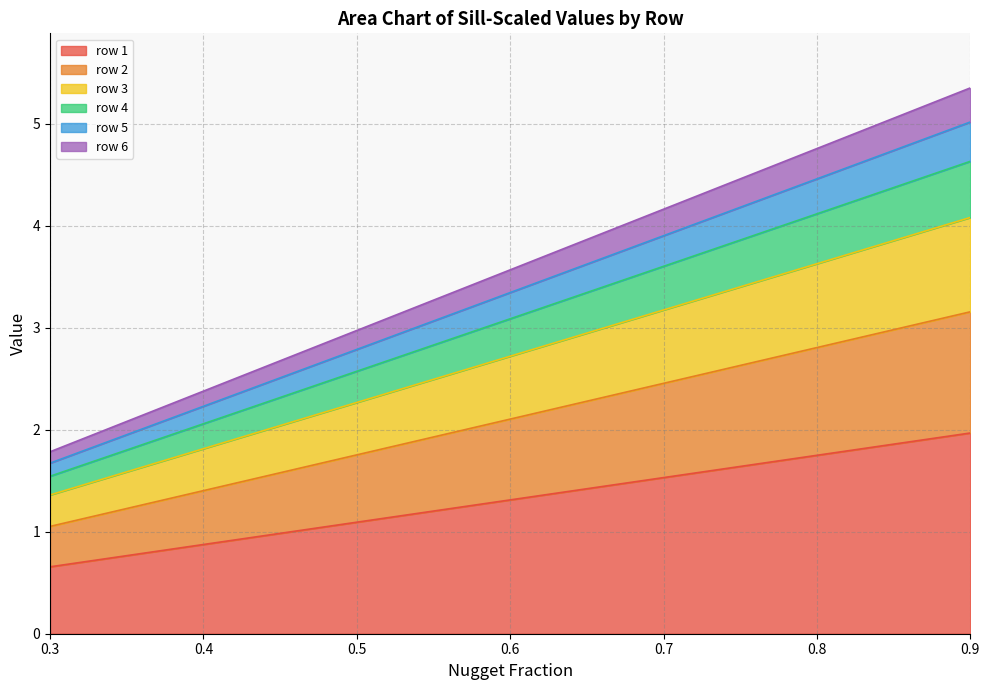

Which has a higher value, 0.7 or 0.8?

0.8